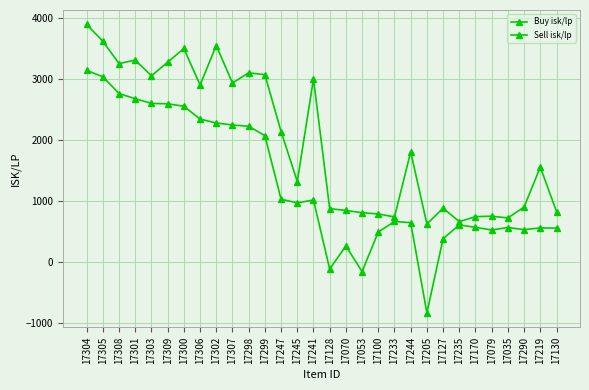

Rank the categories by Sell isk/lp value from highest to lowest.

17304, 17305, 17302, 17300, 17301, 17309, 17308, 17298, 17299, 17303, 17241, 17307, 17306, 17247, 17244, 17219, 17245, 17290, 17127, 17128, 17070, 17130, 17053, 17100, 17079, 17170, 17233, 17035, 17235, 17205